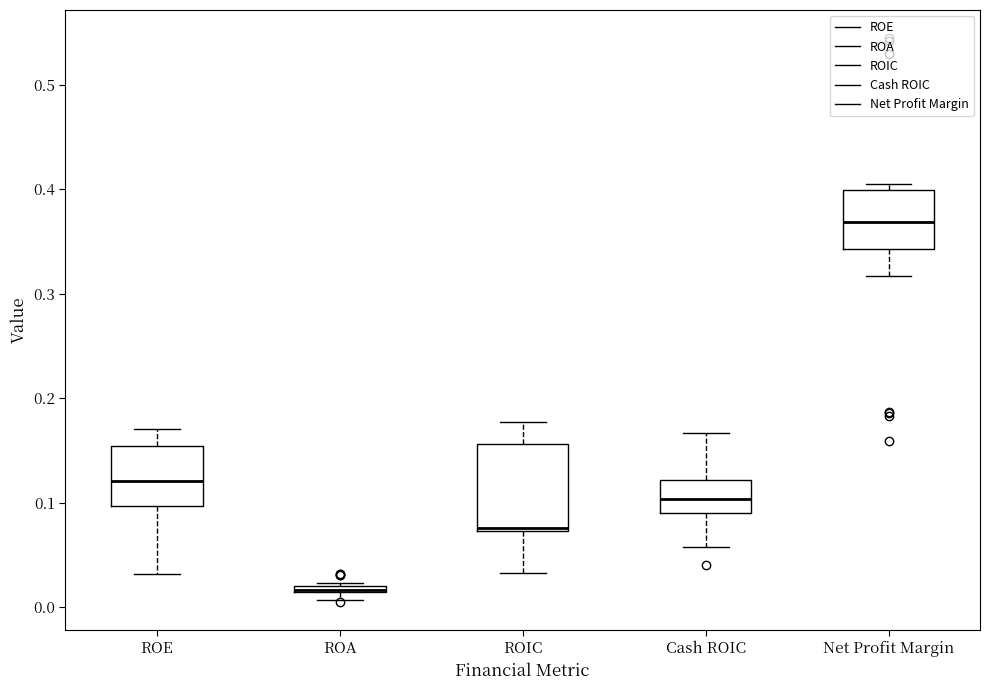

Where is the lower edge of the box for Net Profit Margin on the y-axis? The values are not printed on the chart, so give them approximately, as read against the axis.

0.34